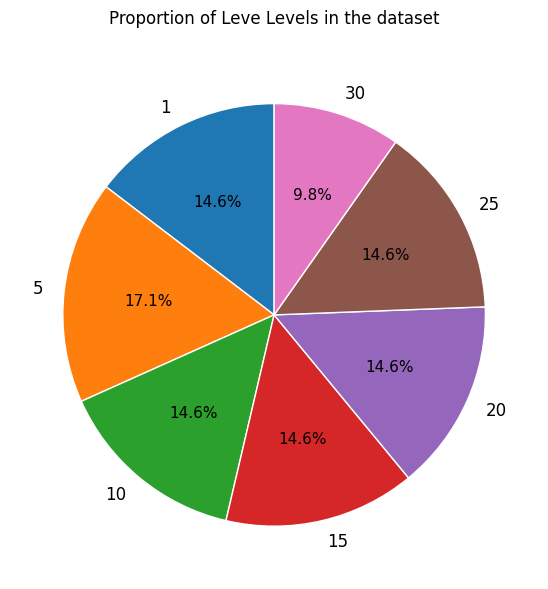

To the nearest percent, what is the average slice percentage?

14%